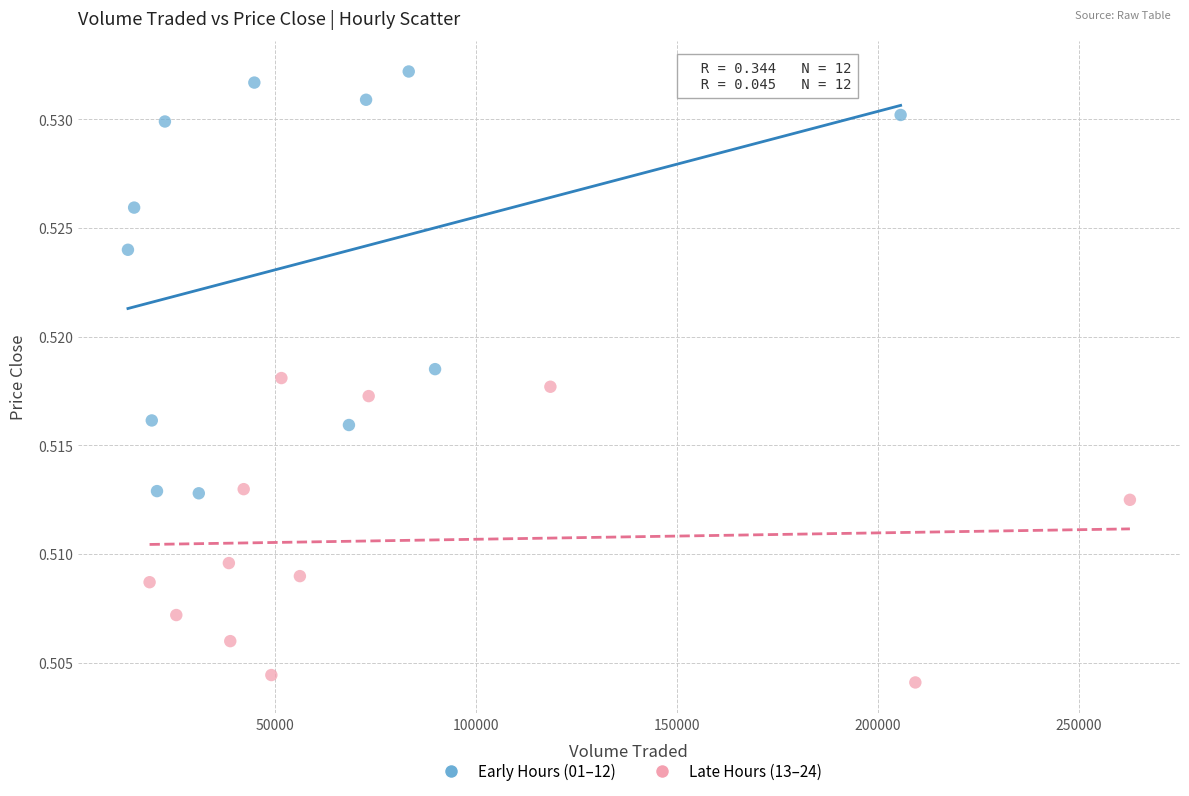

Which series has the largest Y range (max minus min)?

Early Hours (01–12)